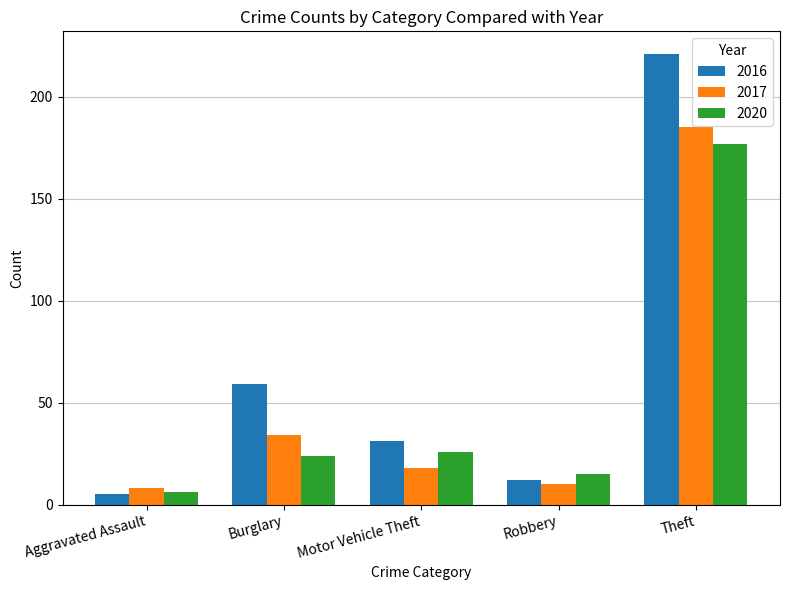

At Burglary, list the series in order from largest to smallest.

2016, 2017, 2020